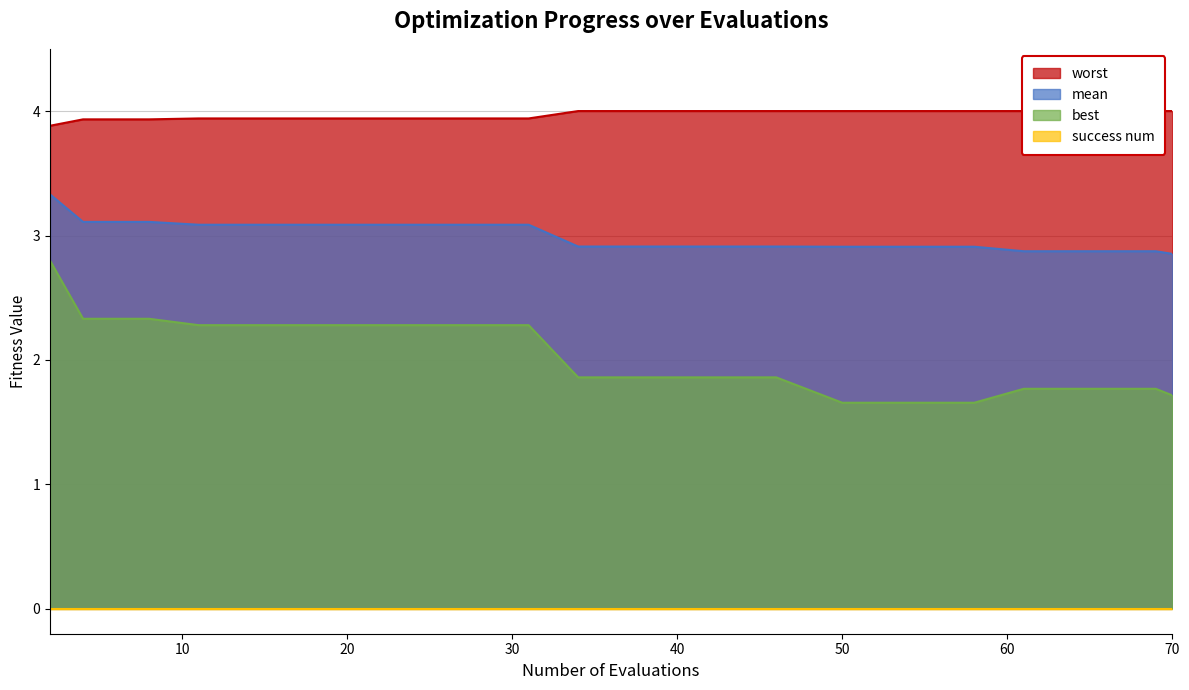

True or false: worst and best intersect in this chart.

False